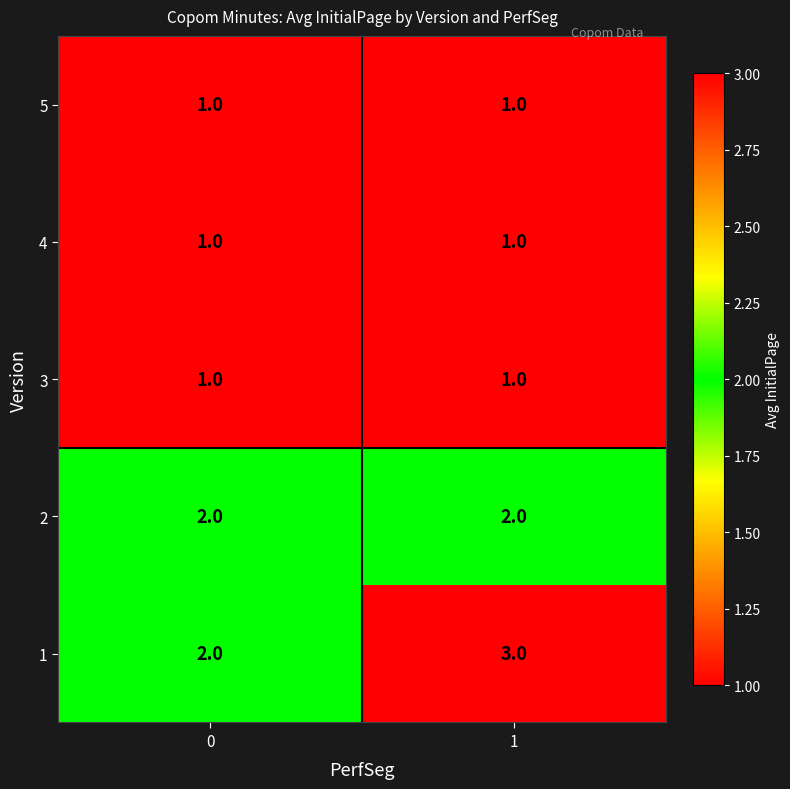

What is the total value across all series at 0?

7